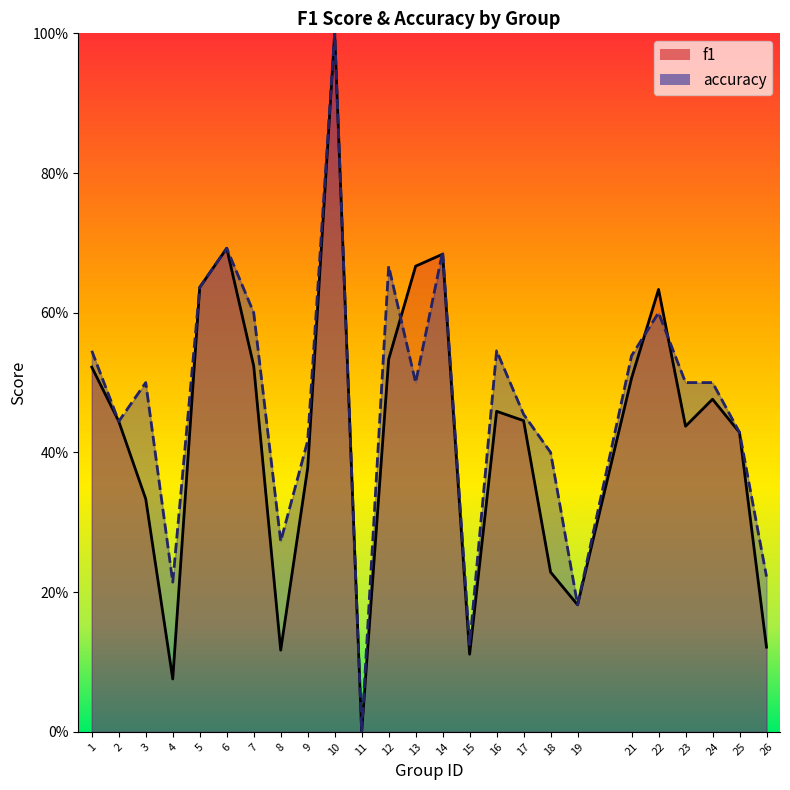

At which category does f1 reach its first local valley?

4